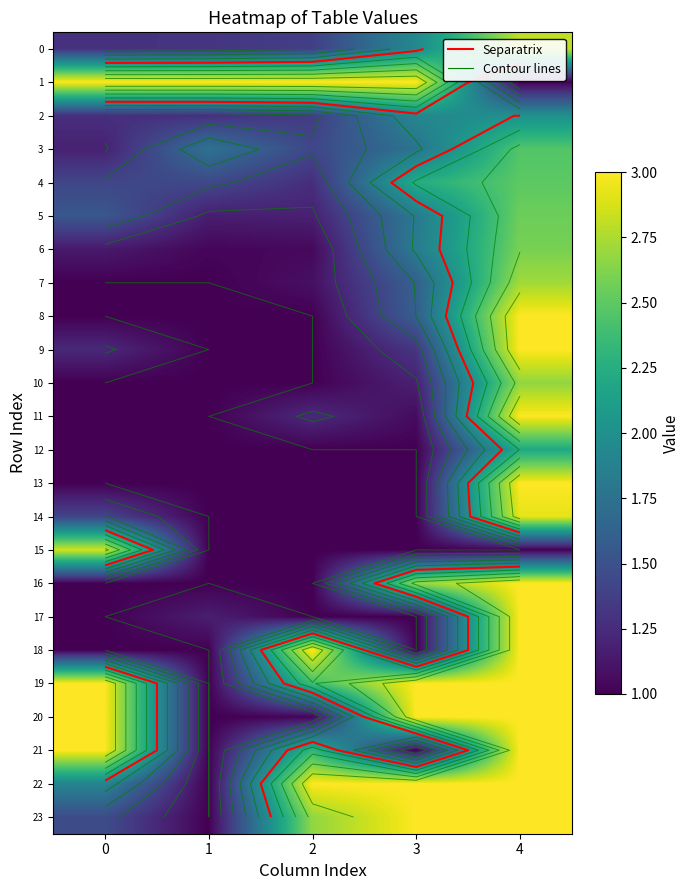

Rank the series by their maximum value, from highest to lowest.

1, 8, 9, 11, 13, 16, 17, 18, 19, 20, 21, 22, 23, 14, 15, 0, 7, 10, 6, 5, 4, 3, 12, 2